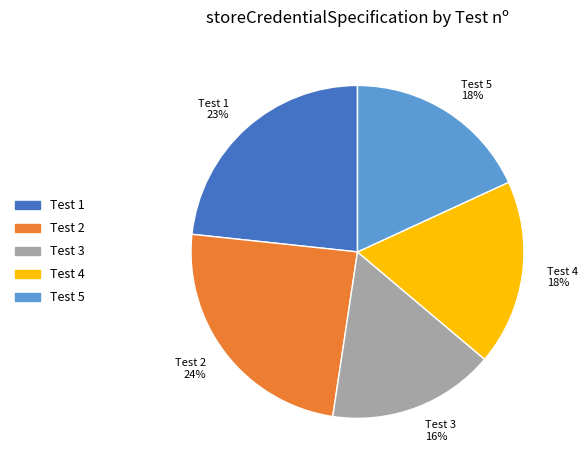

Does any single category account for the majority?

No